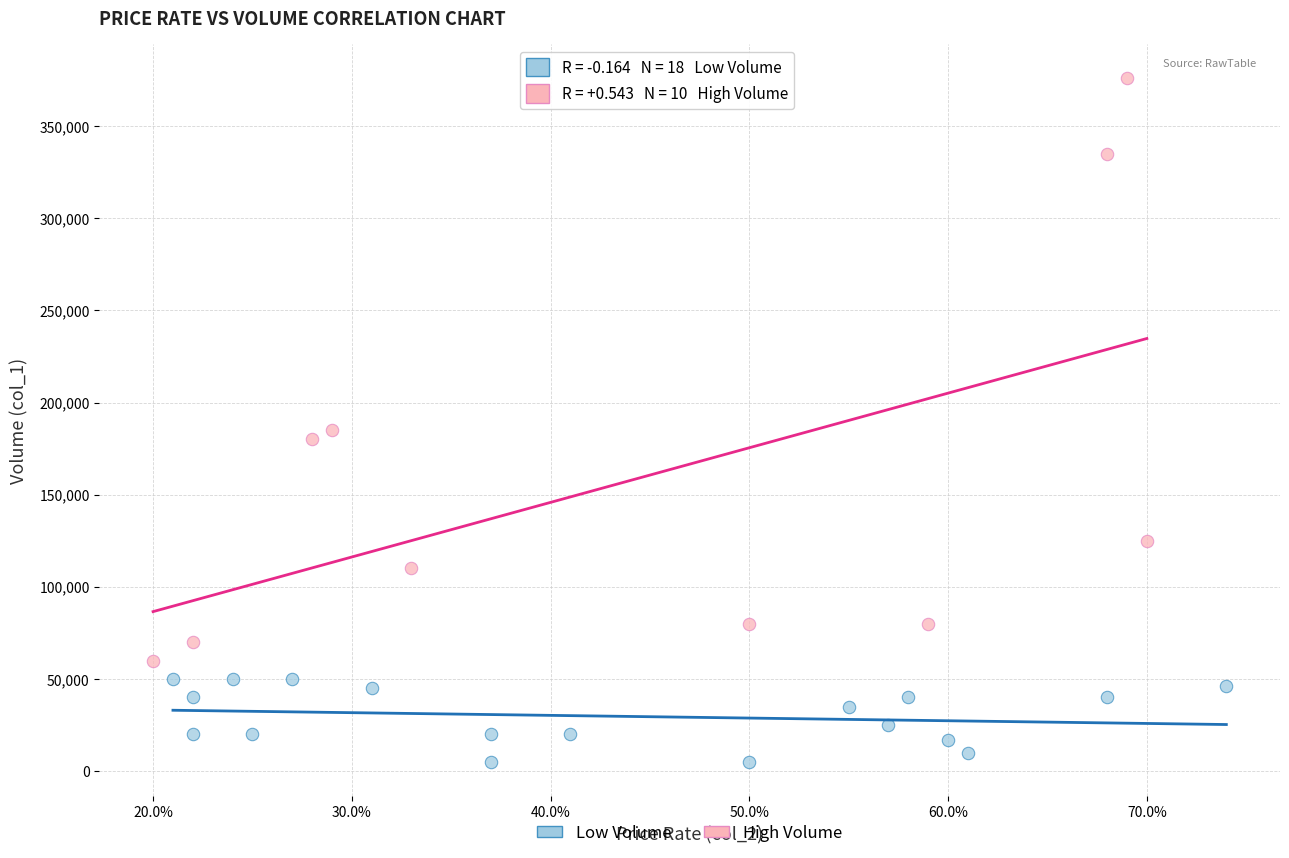

What are all the series names shown in the legend?

Low Volume, High Volume